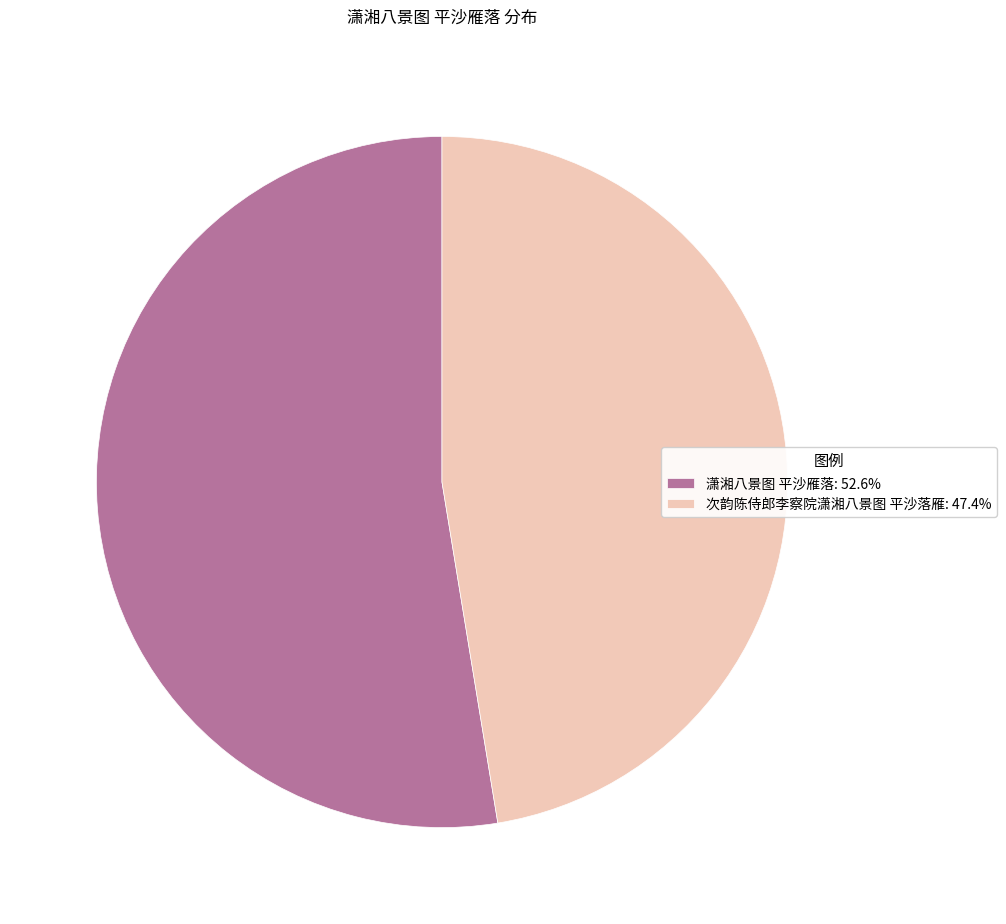

Which slice is the smallest?

次韵陈侍郎李察院潇湘八景图 平沙落雁